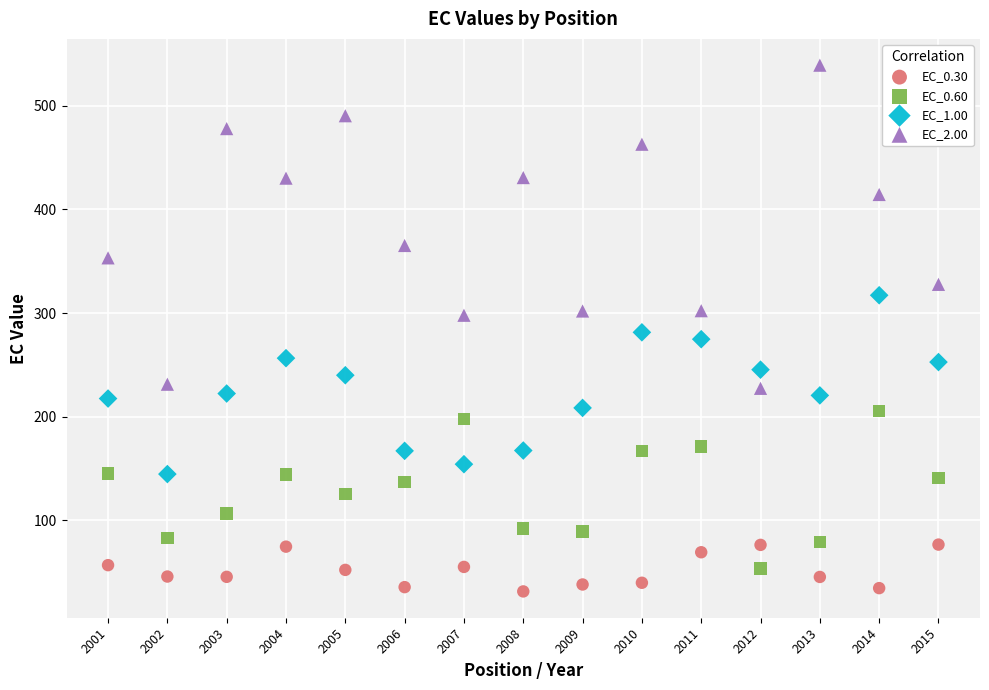

Which series contains the highest Y value?

EC_2.00